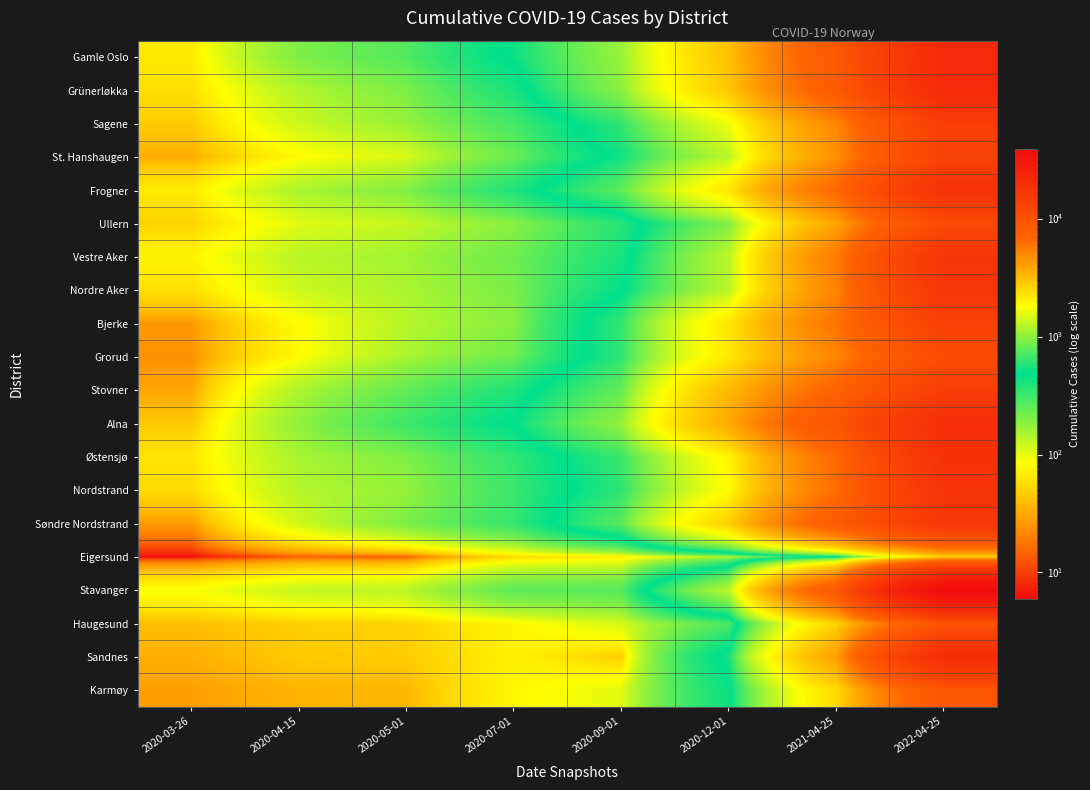

Reading right to left, extract all data points from this chart.

Gamle Oslo: 2022-04-25=21904	2021-04-25=8485	2020-12-01=3049	2020-09-01=1060	2020-07-01=510	2020-05-01=275	2020-04-15=202	2020-03-26=67
Grünerløkka: 2022-04-25=21757	2021-04-25=8112	2020-12-01=2874	2020-09-01=991	2020-07-01=403	2020-05-01=206	2020-04-15=143	2020-03-26=59
Sagene: 2022-04-25=14997	2021-04-25=5022	2020-12-01=1653	2020-09-01=626	2020-07-01=302	2020-05-01=170	2020-04-15=119	2020-03-26=47
St. Hanshaugen: 2022-04-25=13350	2021-04-25=4603	2020-12-01=1260	2020-09-01=525	2020-07-01=232	2020-05-01=109	2020-04-15=80	2020-03-26=33
Frogner: 2022-04-25=18936	2021-04-25=6686	2020-12-01=2221	2020-09-01=788	2020-07-01=388	2020-05-01=197	2020-04-15=148	2020-03-26=67
Ullern: 2022-04-25=11678	2021-04-25=3859	2020-12-01=950	2020-09-01=366	2020-07-01=187	2020-05-01=125	2020-04-15=104	2020-03-26=51
Vestre Aker: 2022-04-25=17601	2021-04-25=5580	2020-12-01=1260	2020-09-01=409	2020-07-01=227	2020-05-01=159	2020-04-15=135	2020-03-26=75
Nordre Aker: 2022-04-25=17206	2021-04-25=5139	2020-12-01=1251	2020-09-01=467	2020-07-01=208	2020-05-01=150	2020-04-15=117	2020-03-26=59
Bjerke: 2022-04-25=14008	2021-04-25=5979	2020-12-01=2221	2020-09-01=630	2020-07-01=188	2020-05-01=137	2020-04-15=81	2020-03-26=26
Grorud: 2022-04-25=11140	2021-04-25=5064	2020-12-01=2148	2020-09-01=613	2020-07-01=225	2020-05-01=151	2020-04-15=80	2020-03-26=24
Stovner: 2022-04-25=14622	2021-04-25=6987	2020-12-01=3258	2020-09-01=808	2020-07-01=392	2020-05-01=246	2020-04-15=146	2020-03-26=30
Alna: 2022-04-25=20109	2021-04-25=9461	2020-12-01=3750	2020-09-01=1029	2020-07-01=490	2020-05-01=317	2020-04-15=180	2020-03-26=45
Østensjø: 2022-04-25=19013	2021-04-25=6621	2020-12-01=1941	2020-09-01=651	2020-07-01=349	2020-05-01=201	2020-04-15=153	2020-03-26=63
Nordstrand: 2022-04-25=18085	2021-04-25=6242	2020-12-01=1826	2020-09-01=615	2020-07-01=321	2020-05-01=174	2020-04-15=139	2020-03-26=56
Søndre Nordstrand: 2022-04-25=16760	2021-04-25=8164	2020-12-01=2688	2020-09-01=768	2020-07-01=335	2020-05-01=206	2020-04-15=116	2020-03-26=26
Eigersund: 2022-04-25=2622	2021-04-25=426	2020-12-01=145	2020-09-01=68	2020-07-01=56	2020-05-01=14	2020-04-15=14	2020-03-26=6
Stavanger: 2022-04-25=39057	2021-04-25=8694	2020-12-01=1249	2020-09-01=268	2020-07-01=256	2020-05-01=136	2020-04-15=125	2020-03-26=87
Haugesund: 2022-04-25=9547	2021-04-25=2577	2020-12-01=282	2020-09-01=111	2020-07-01=76	2020-05-01=51	2020-04-15=49	2020-03-26=41
Sandnes: 2022-04-25=20534	2021-04-25=4081	2020-12-01=542	2020-09-01=47	2020-07-01=72	2020-05-01=47	2020-04-15=46	2020-03-26=34
Karmøy: 2022-04-25=9087	2021-04-25=2448	2020-12-01=447	2020-09-01=101	2020-07-01=77	2020-05-01=37	2020-04-15=36	2020-03-26=28